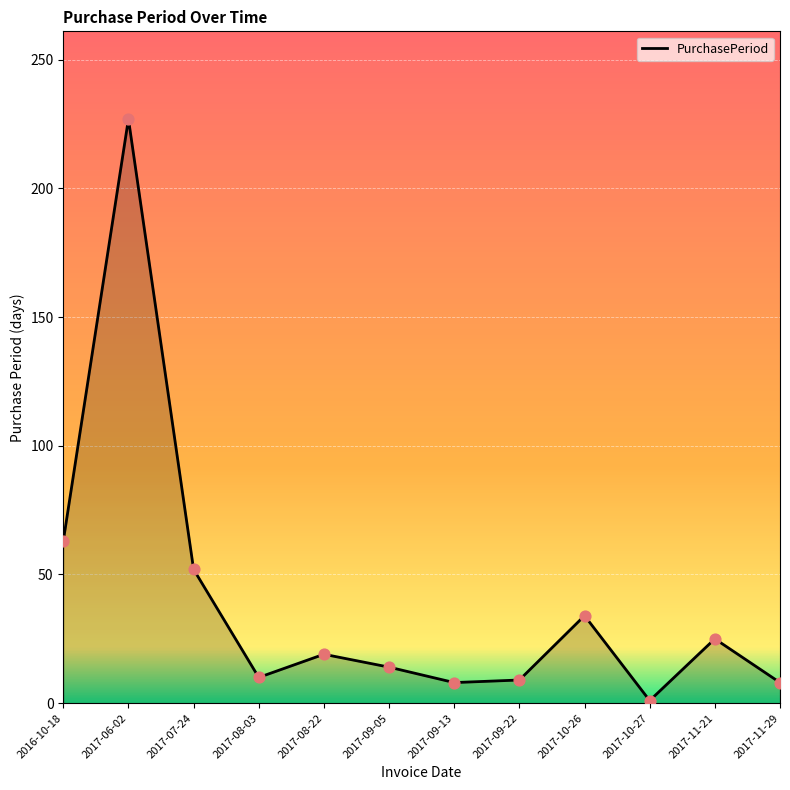

What is the change in value from 2017-08-22 to 2017-09-05?

-5